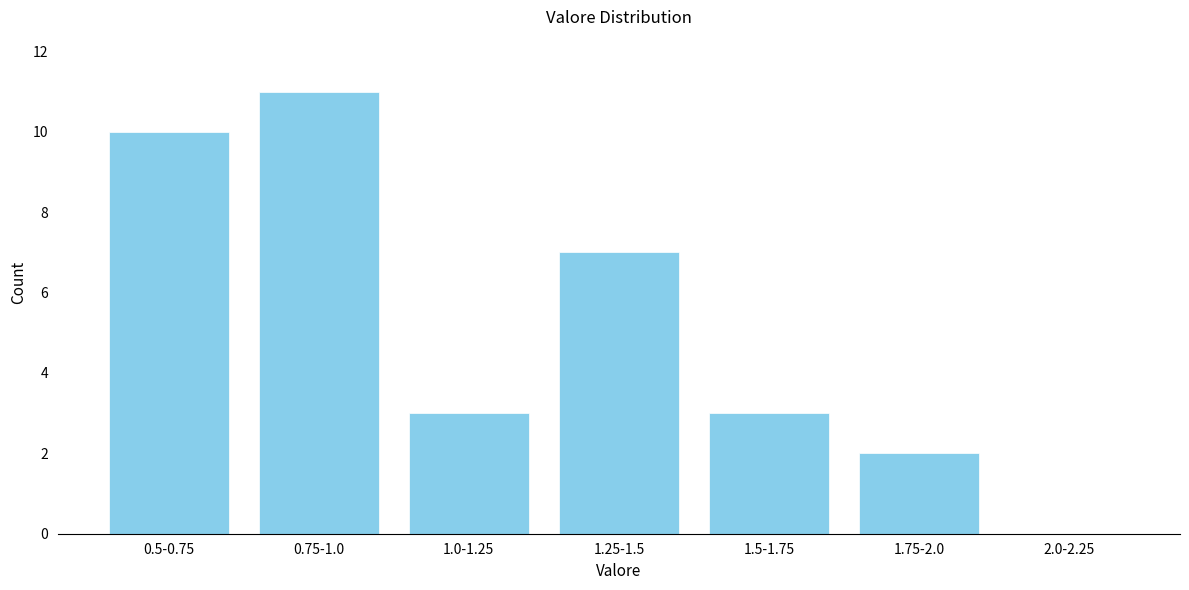

Reading left to right, extract all data points from this chart.

0.5-0.75=10	0.75-1.0=11	1.0-1.25=3	1.25-1.5=7	1.5-1.75=3	1.75-2.0=2	2.0-2.25=0